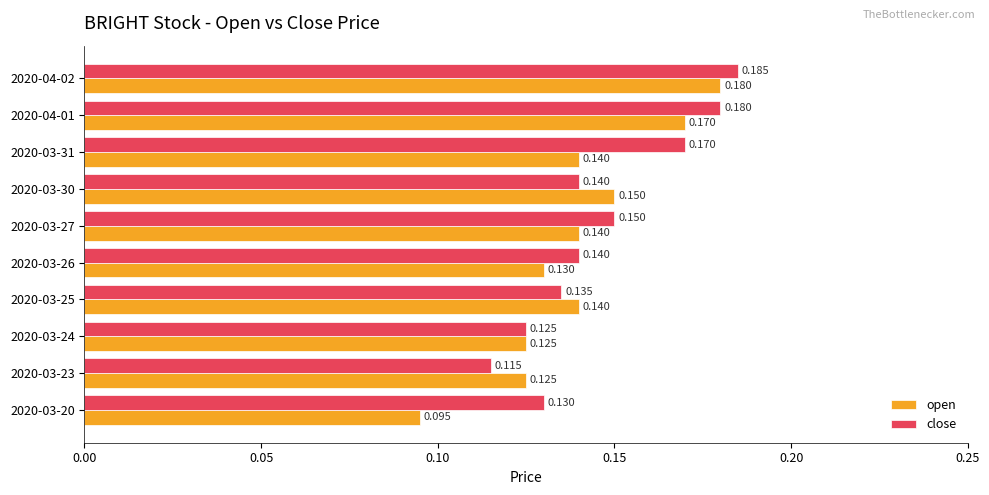

Rank the series by their average value, from highest to lowest.

close, open